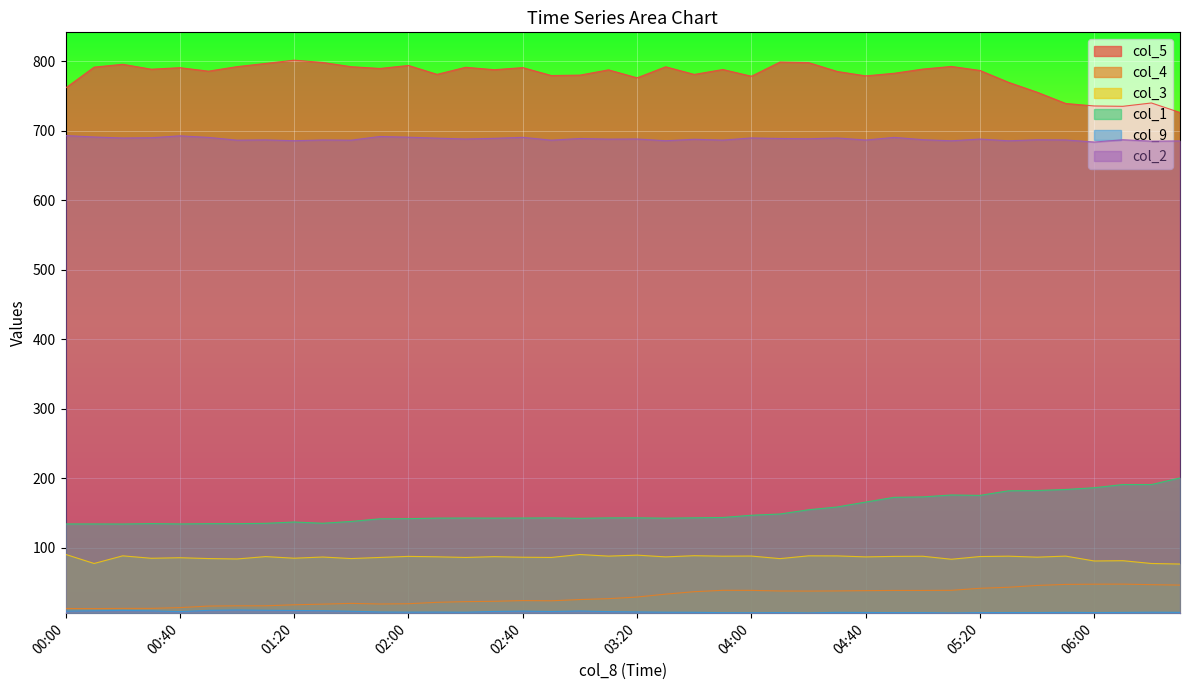

The value of col_5 at 03:40 is 1274.9. True or false?

False